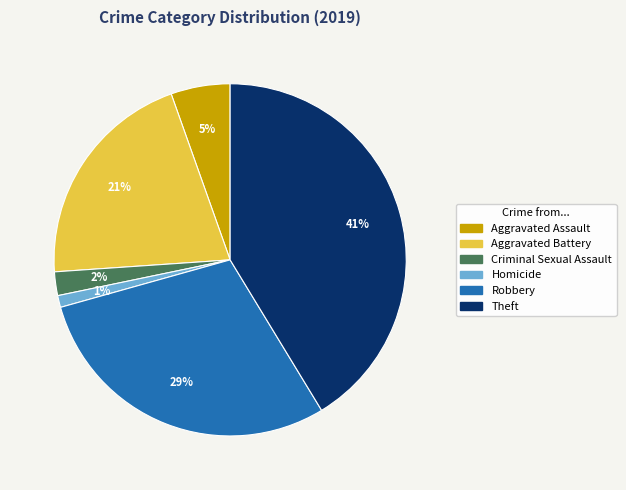

To the nearest percent, what is the difference between the largest and smallest slice percentages?

40%